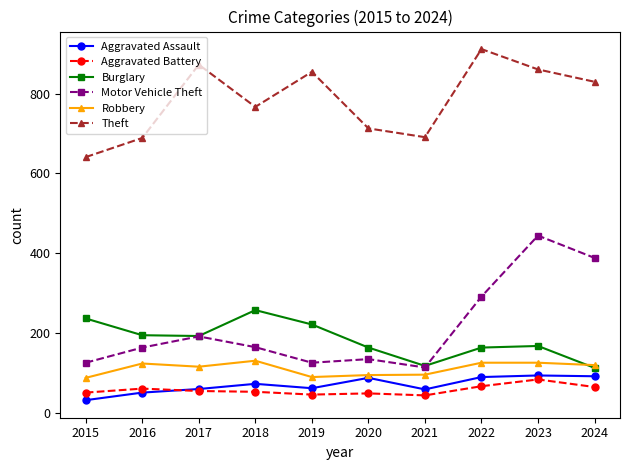

What is the value of the Theft point at the 8th from the left?

912